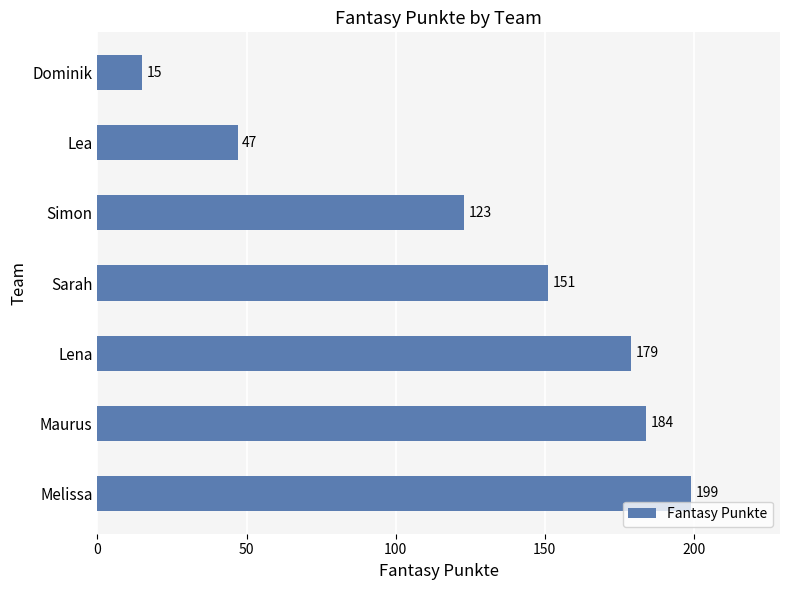

Reading top to bottom, what are all the values shown in this chart?

Dominik=15	Lea=47	Simon=123	Sarah=151	Lena=179	Maurus=184	Melissa=199